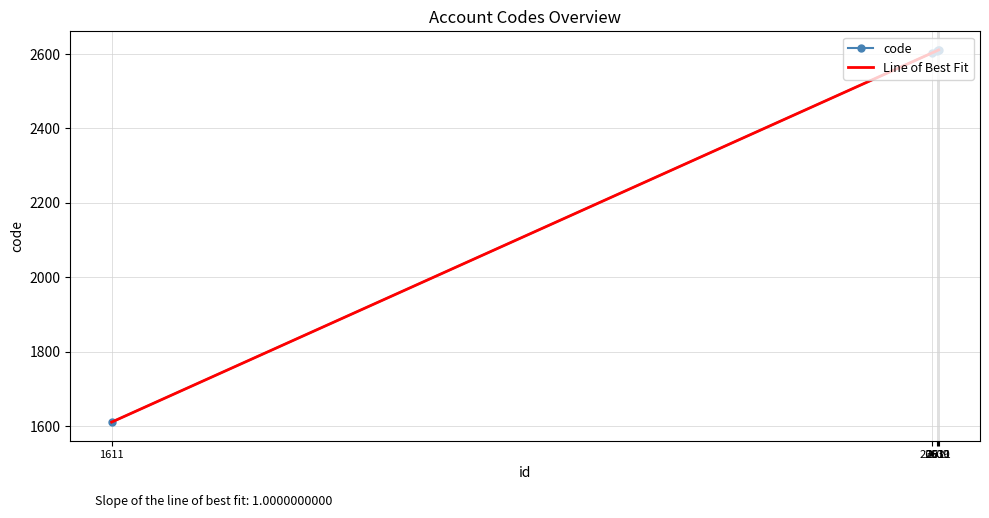

What is the value of the 3rd point from the left?

2609